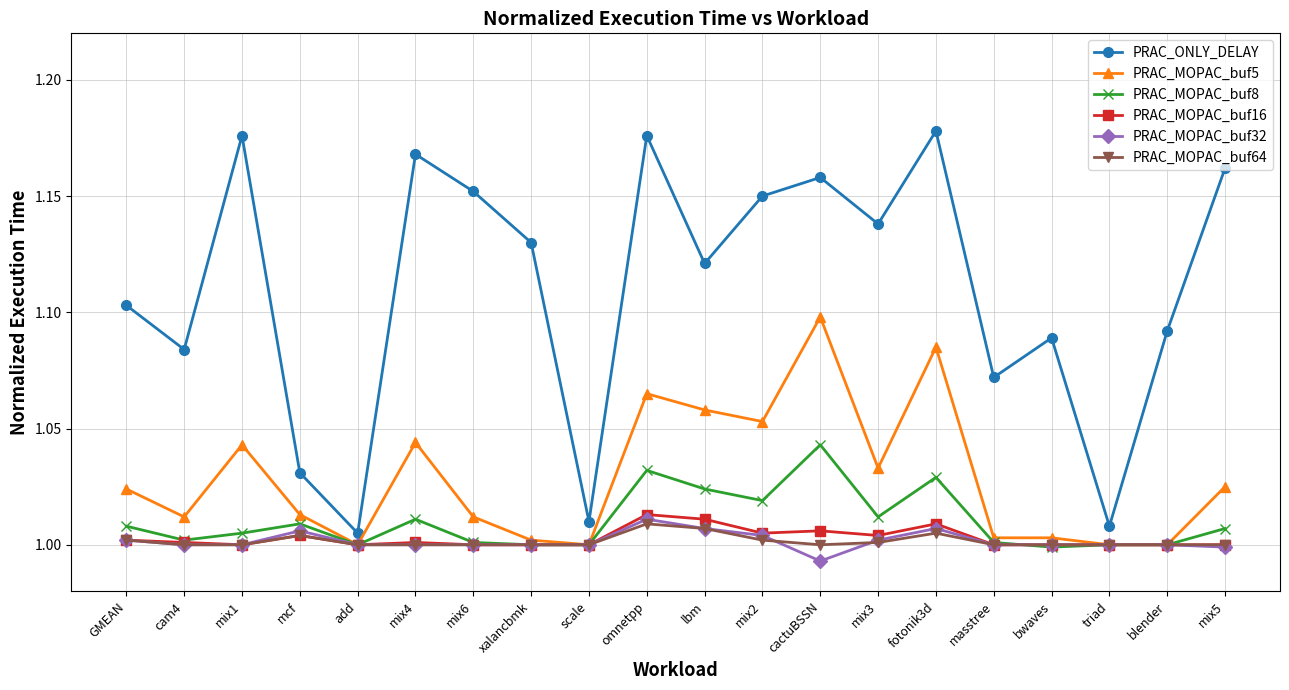

True or false: PRAC_ONLY_DELAY and PRAC_MOPAC_buf64 cross at least once.

False